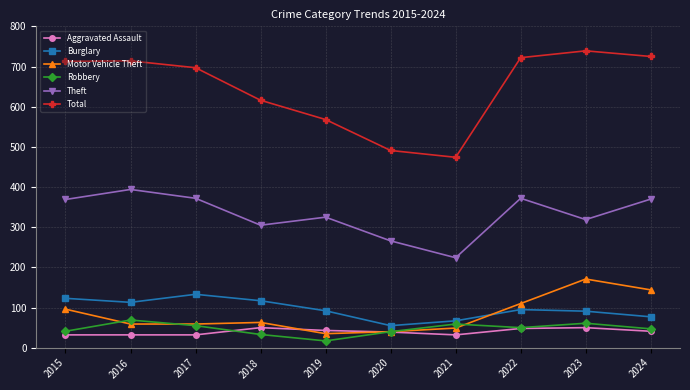

How many values in the Theft series are below 369?

5